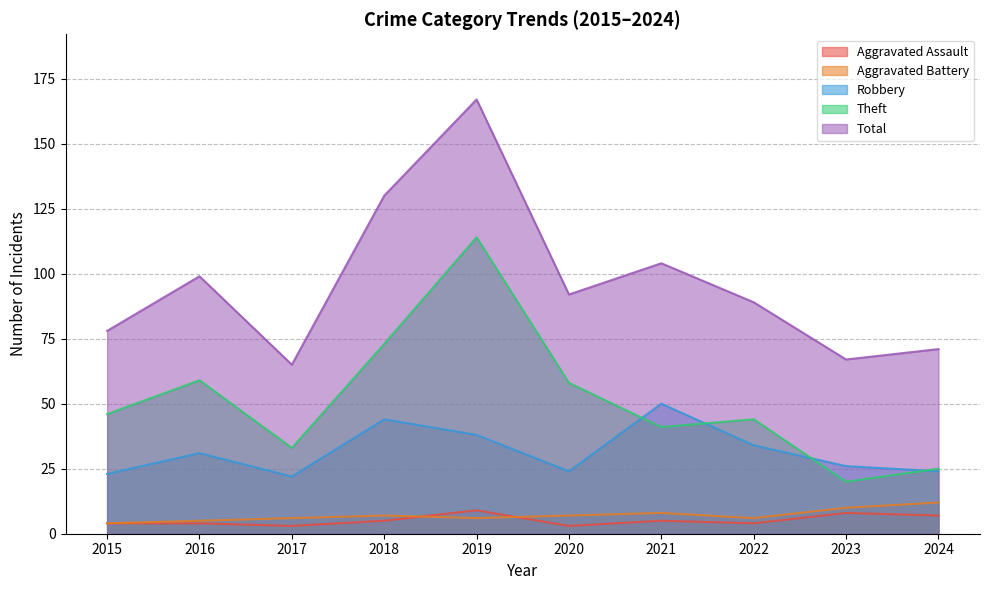

At how many categories does at least one series exceed 98?

4